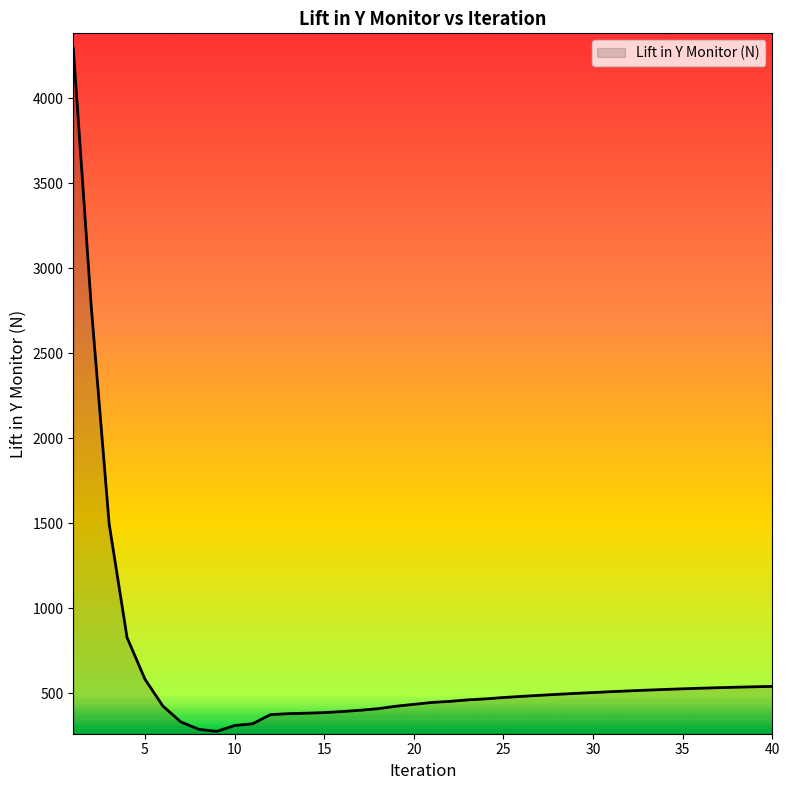

What is the maximum value shown in the chart?

4296.1